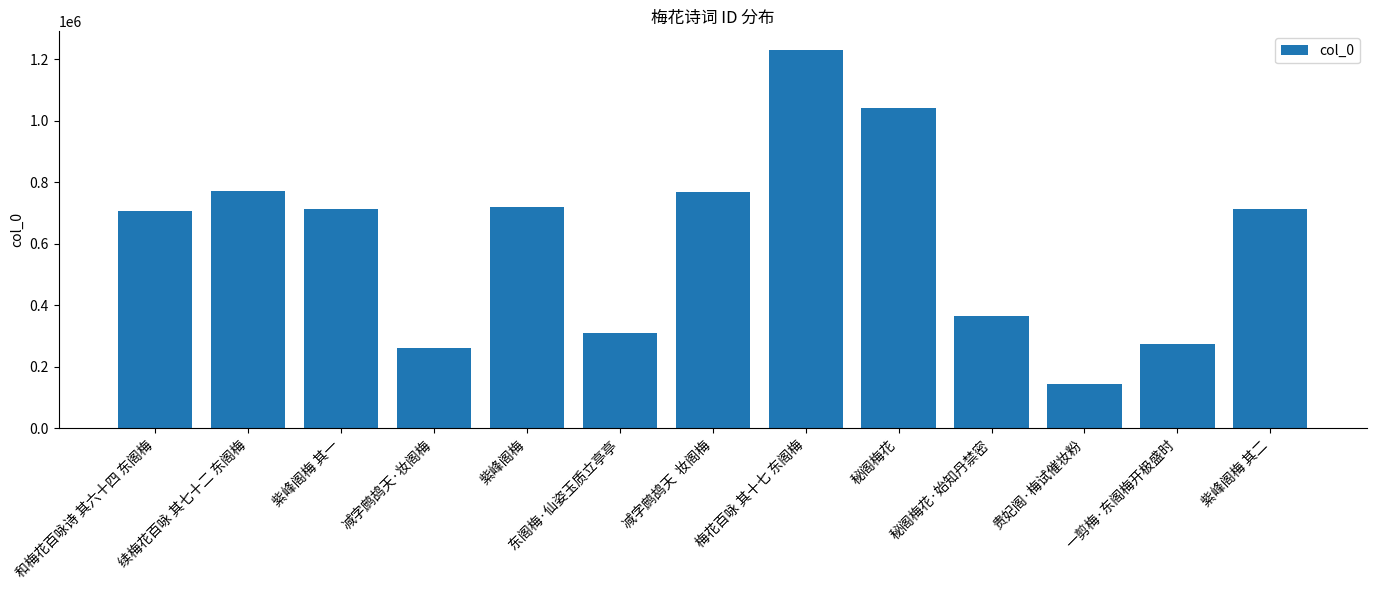

How many data points does each series have?

13